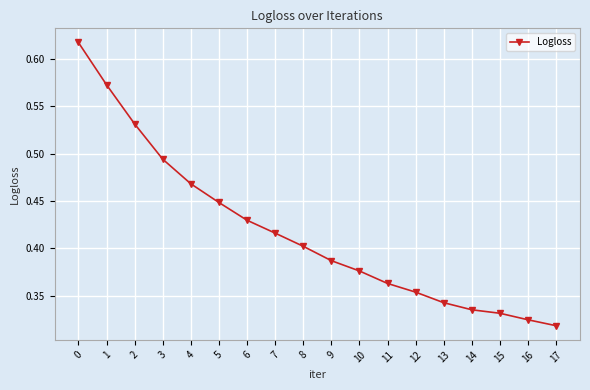

How many lines are shown in the chart?

1